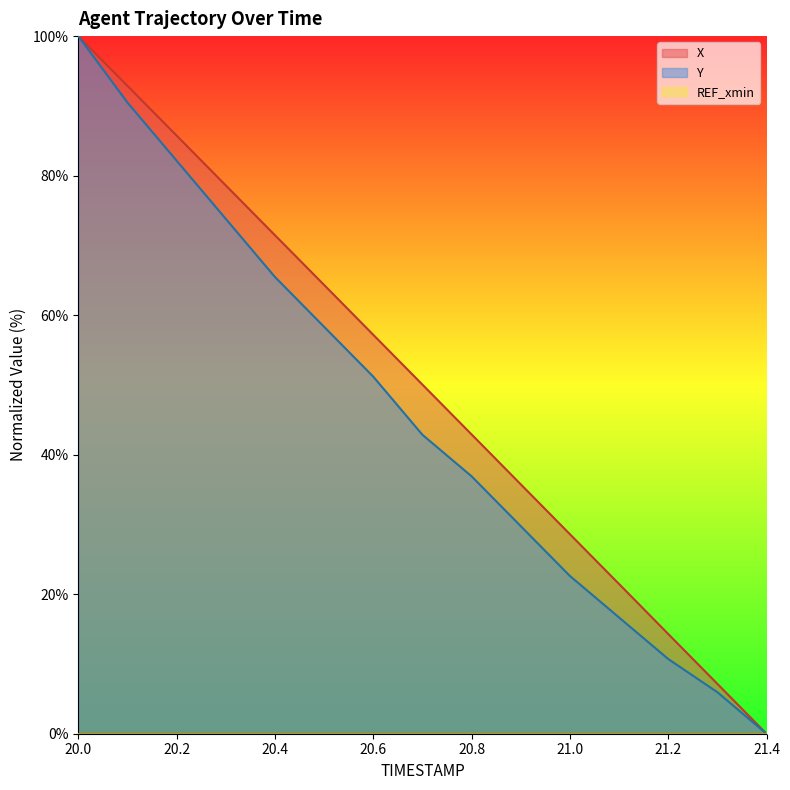

How many positive values does the Y series have?

14